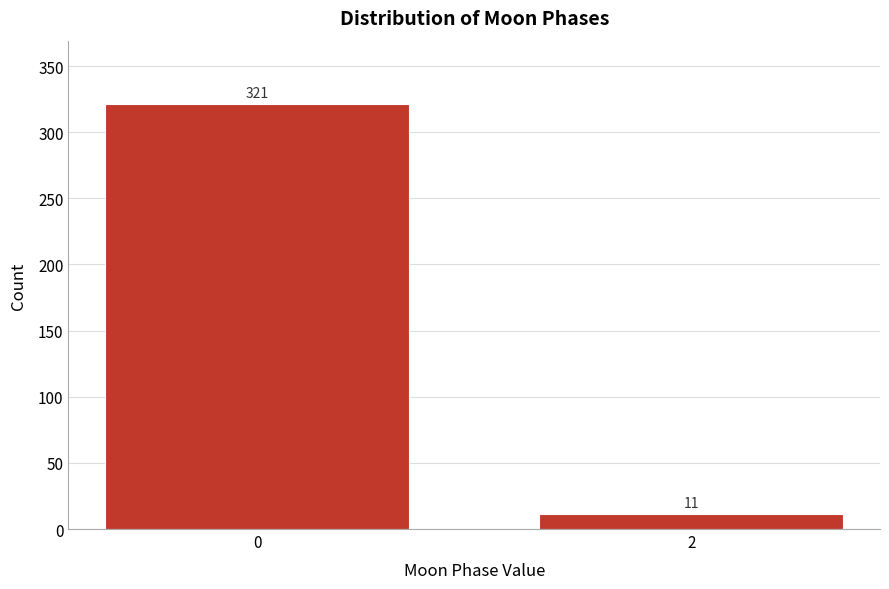

Reading left to right, what are all the values shown in this chart?

0=321	2=11